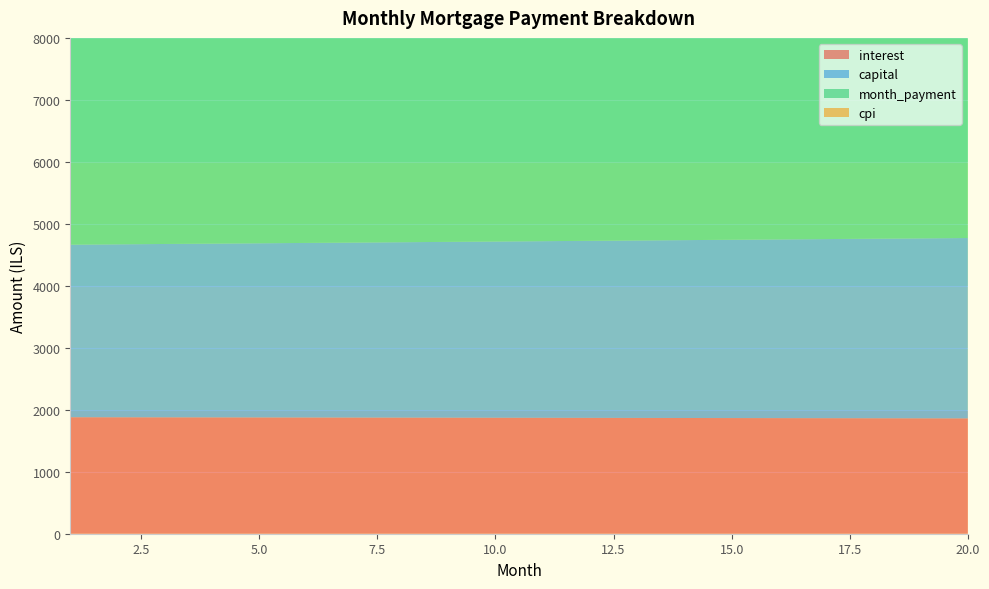

Reading right to left, extract all data points from this chart.

interest: 20=1860.8	19=1861.9	18=1863.0	17=1864.1	16=1865.1	15=1866.2	14=1867.2	13=1868.3	12=1869.3	11=1870.3	10=1871.2	9=1872.2	8=1873.1	7=1874.1	6=1875.0	5=1875.9	4=1876.8	3=1877.7	2=1878.5	1=1879.4
capital: 20=2910.3	19=2903.5	18=2896.8	17=2890.0	16=2883.3	15=2876.6	14=2869.9	13=2863.2	12=2856.6	11=2849.9	10=2843.3	9=2836.7	8=2830.1	7=2823.5	6=2816.9	5=2810.3	4=2803.8	3=2797.3	2=2790.8	1=2784.3
month_payment: 20=4771.1	19=4765.4	18=4759.8	17=4754.1	16=4748.5	15=4742.8	14=4737.1	13=4731.5	12=4725.8	11=4720.2	10=4714.5	9=4708.9	8=4703.2	7=4697.5	6=4691.9	5=4686.2	4=4680.6	3=4674.9	2=4669.3	1=4663.6
cpi: 20=2308.9	19=2310.3	18=2311.6	17=2313.0	16=2314.3	15=2315.7	14=2317.0	13=2318.3	12=2319.5	11=2320.8	10=2322.0	9=2323.2	8=2324.4	7=2325.6	6=2326.8	5=2327.9	4=2329.0	3=2330.1	2=2331.2	1=2332.3